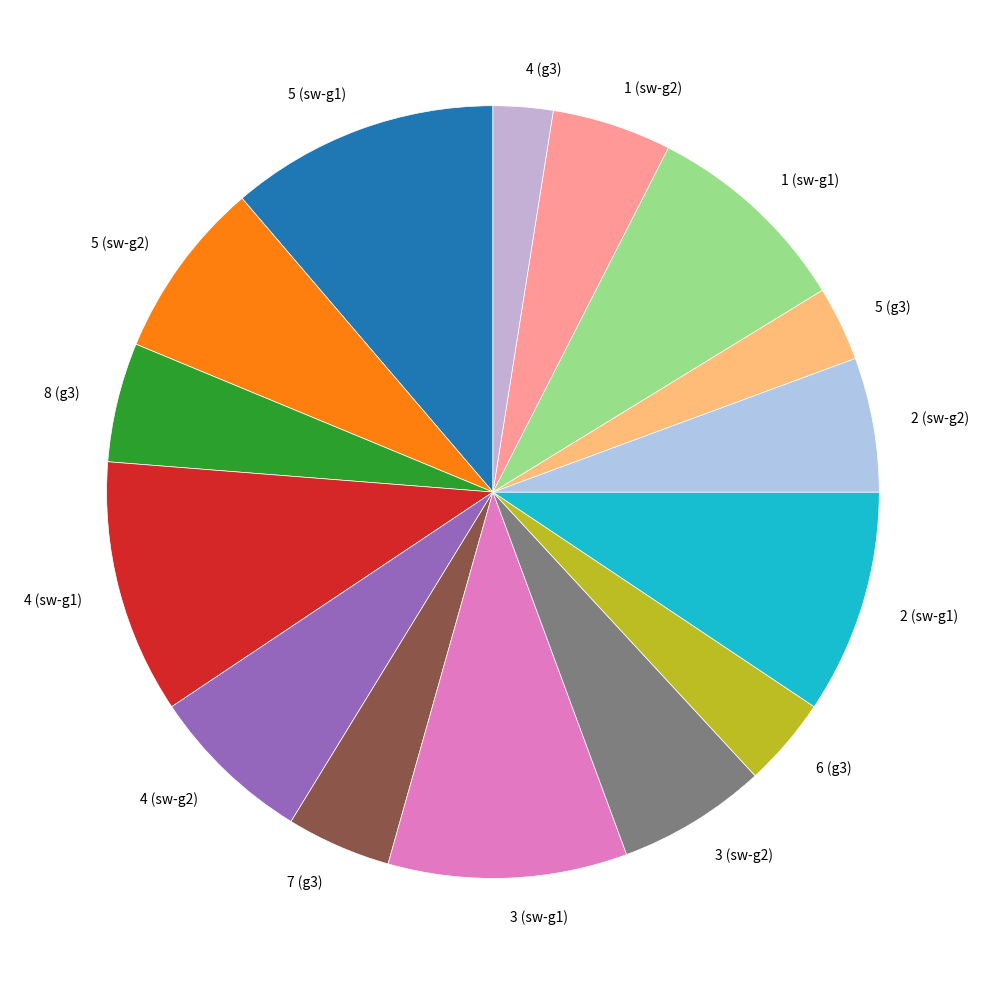

Combined, do 1 (sw-g1) and 5 (g3) account for over 50%?

No